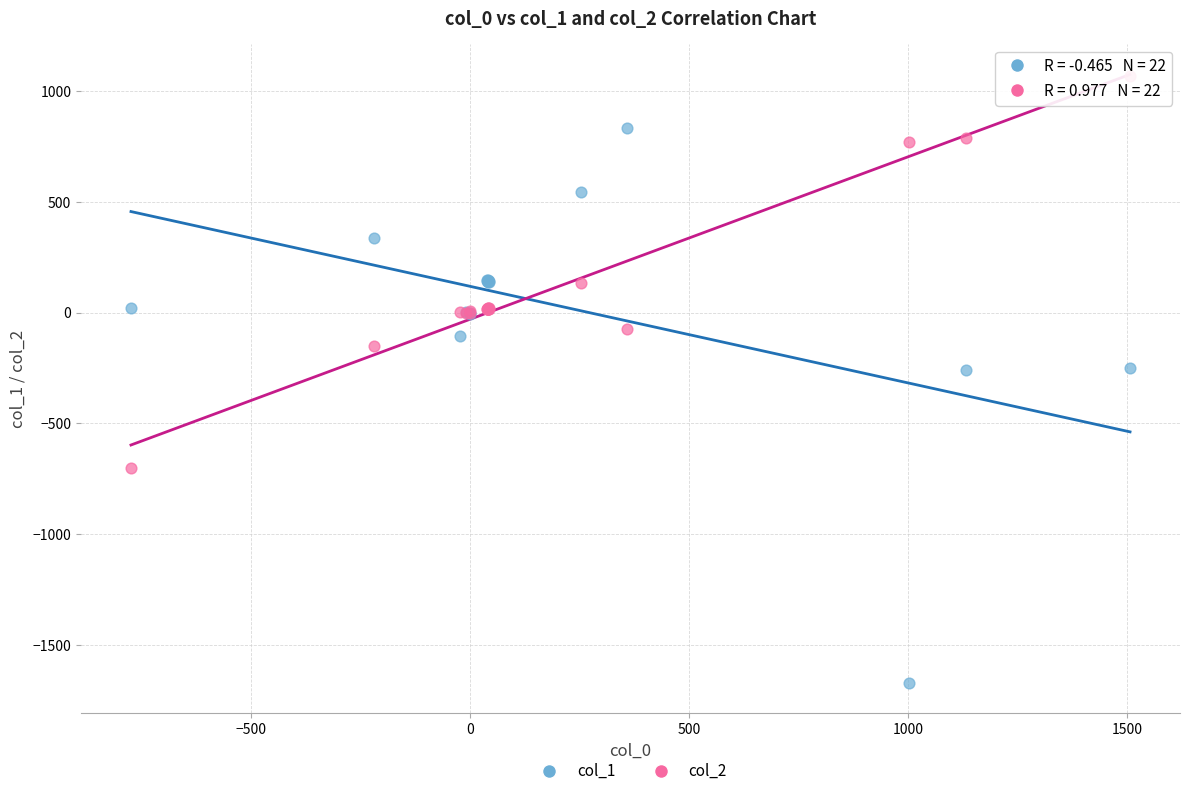

Which series reaches the minimum Y coordinate?

col_1